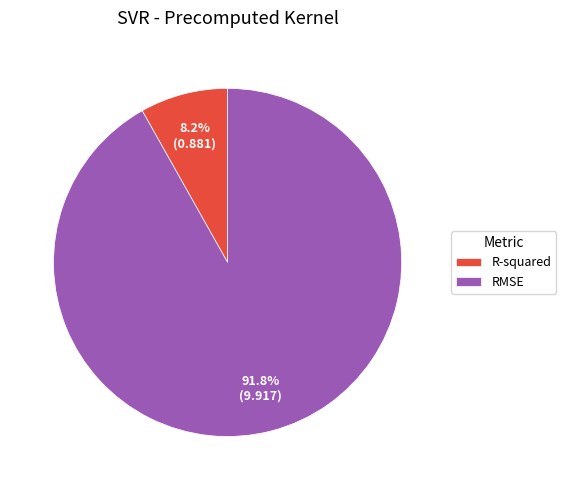

Rank the categories by value from lowest to highest.

R-squared, RMSE